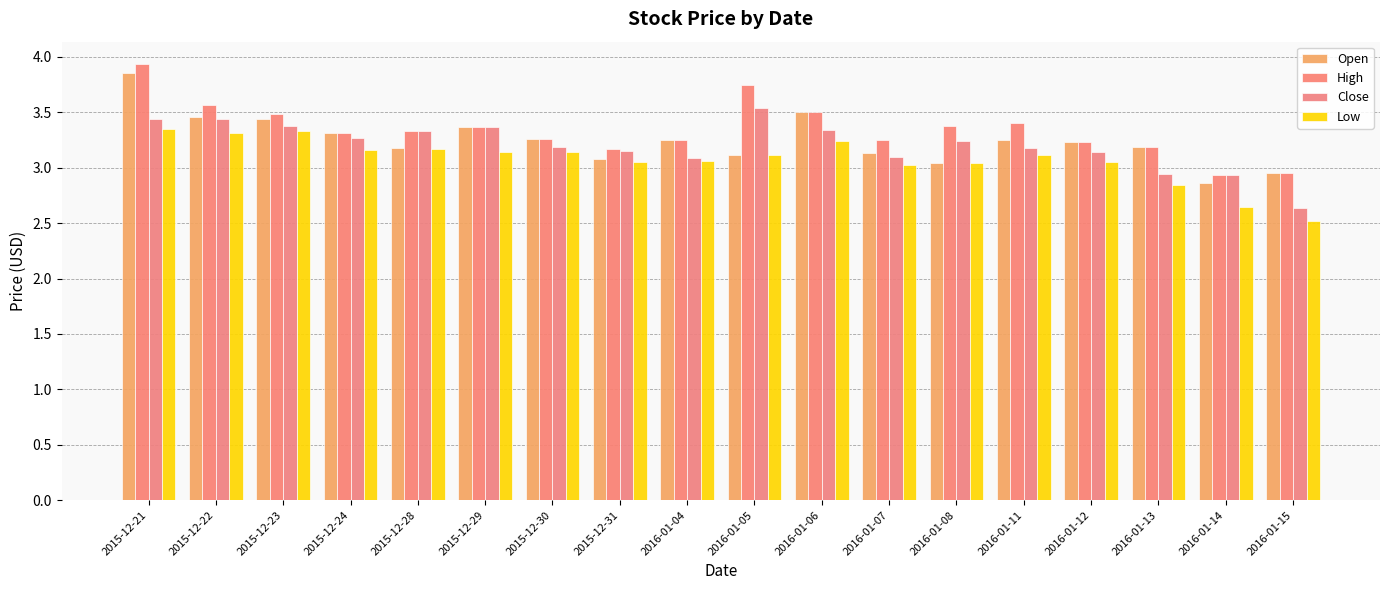

Is it true that Close equals 5.8 at 2015-12-29?

False